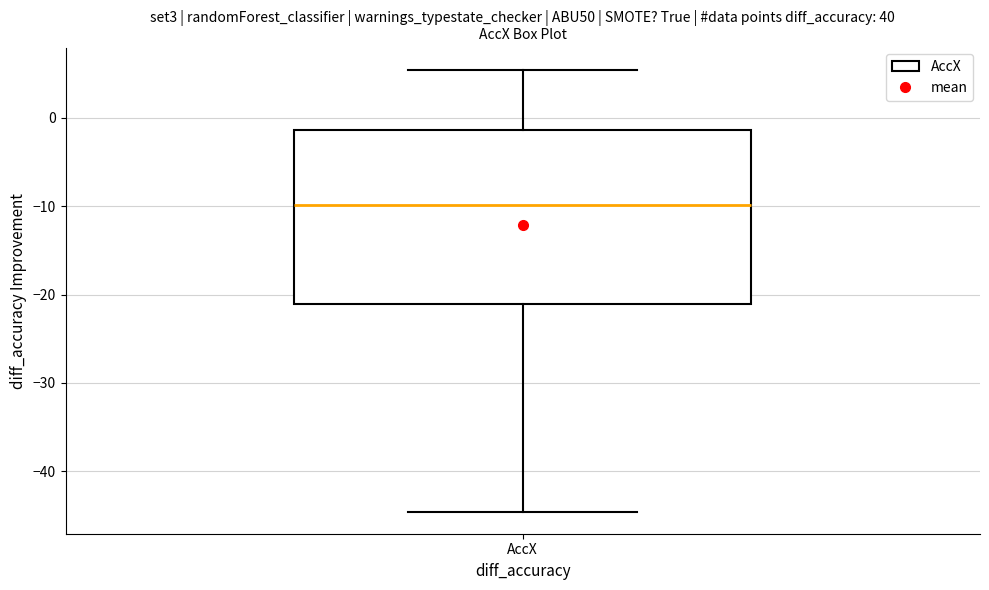

Where does the median line of the box for AccX sit on the y-axis? The values are not printed on the chart, so give them approximately, as read against the axis.

-10